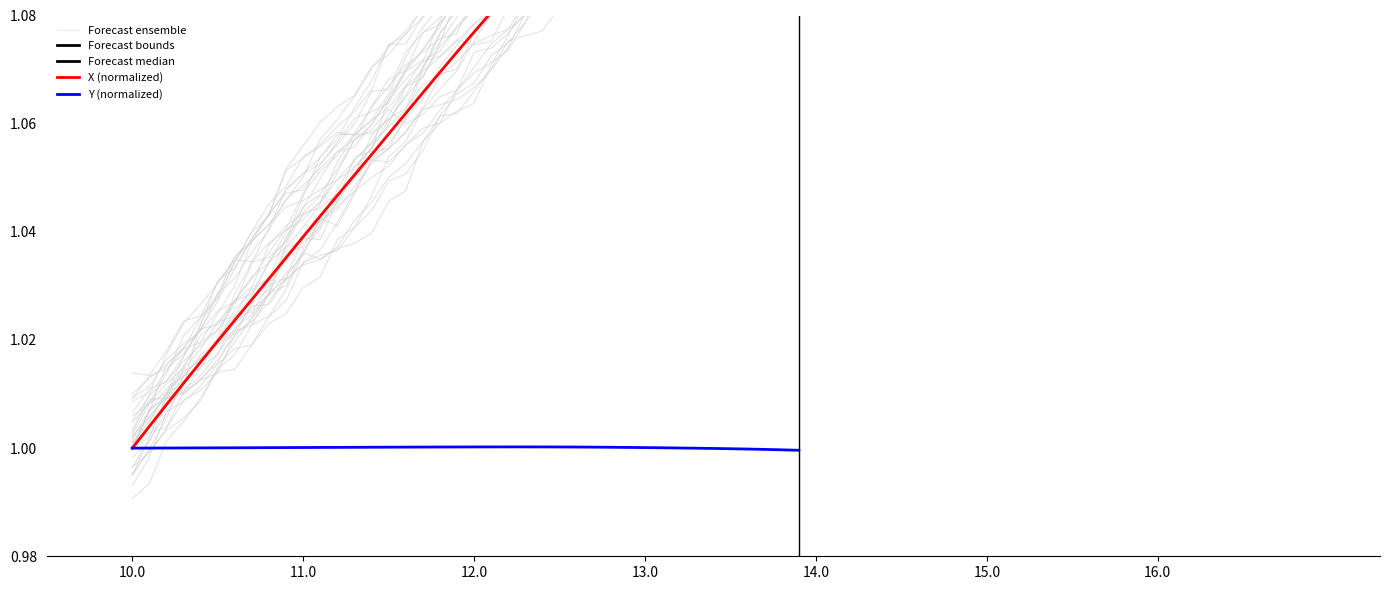

How many lines are shown in the chart?

2